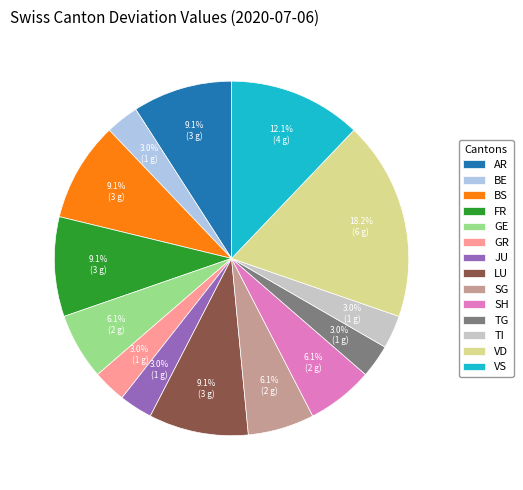

Does FR account for over 50% of the chart?

No